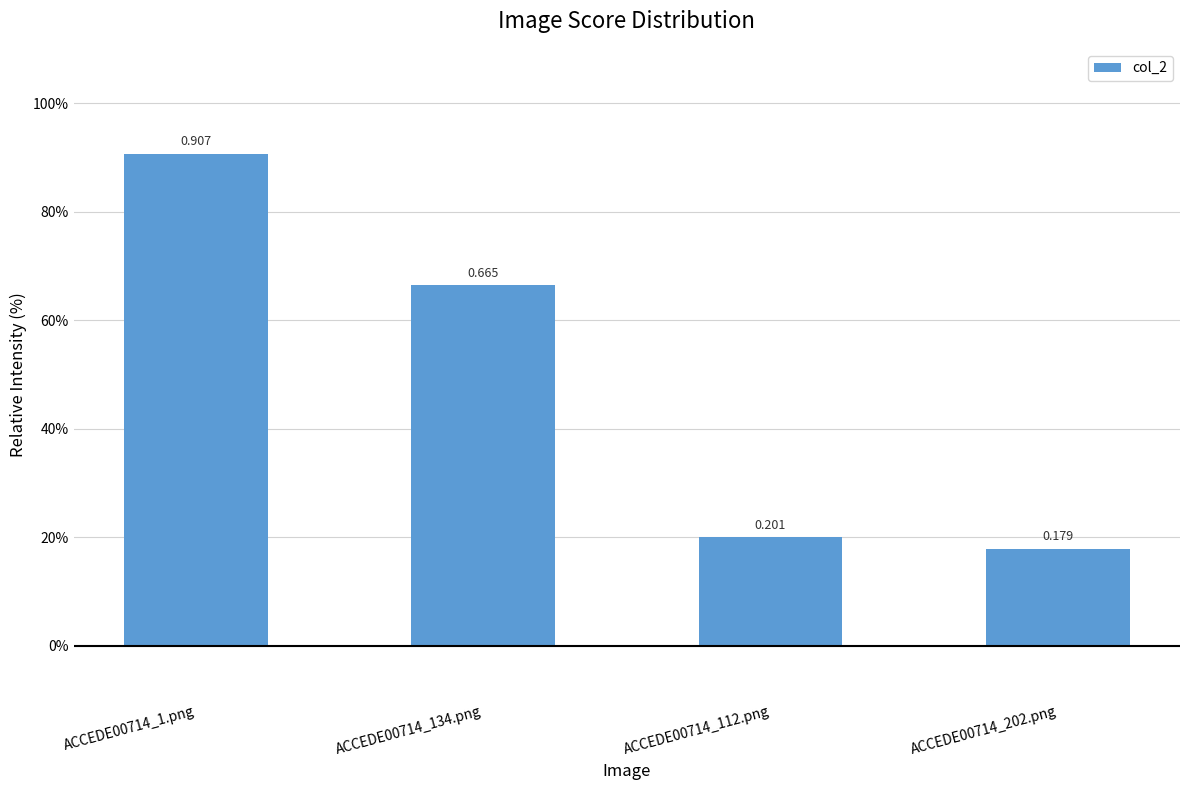

Are the bars horizontal?

No